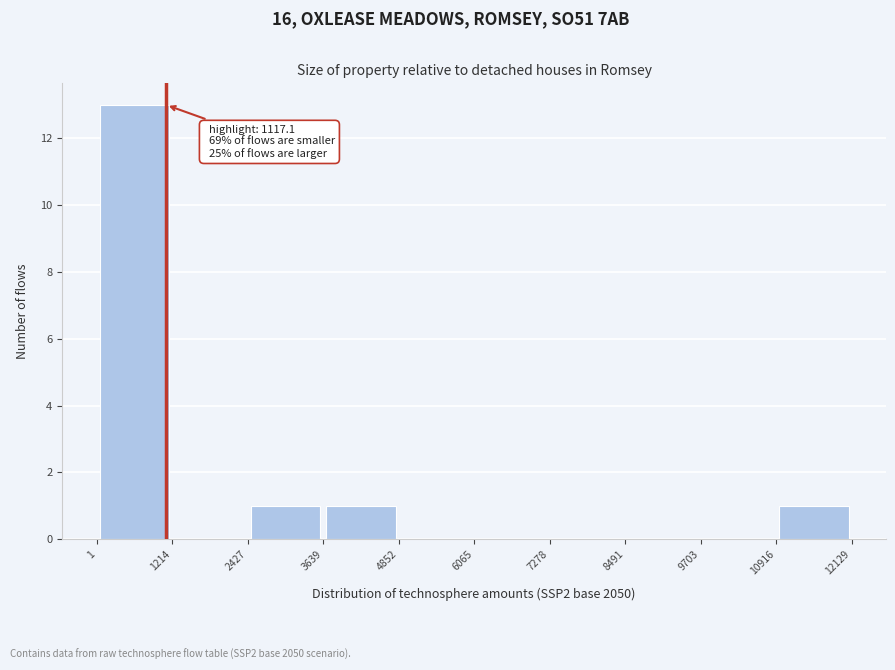

Over which range of the x-axis is the bar tallest?

1 to 1214